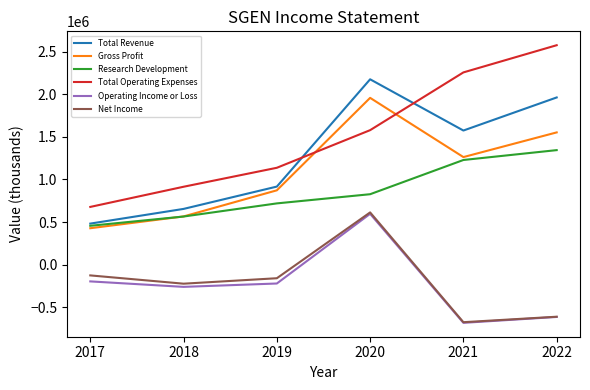

Reading right to left, extract all data points from this chart.

Total Revenue: 1962400	1574400	2175500	916700	654700	482300
Gross Profit: 1552400	1262800	1957800	872800	566400	428100
Research Development: 1344400	1228700	827100	719400	565300	456700
Total Operating Expenses: 2575400	2256400	1578700	1137300	914700	678100
Operating Income or Loss: -613000	-682100	596900	-220500	-260000	-195800
Net Income: -610300	-674500	613700	-158700	-222700	-125500